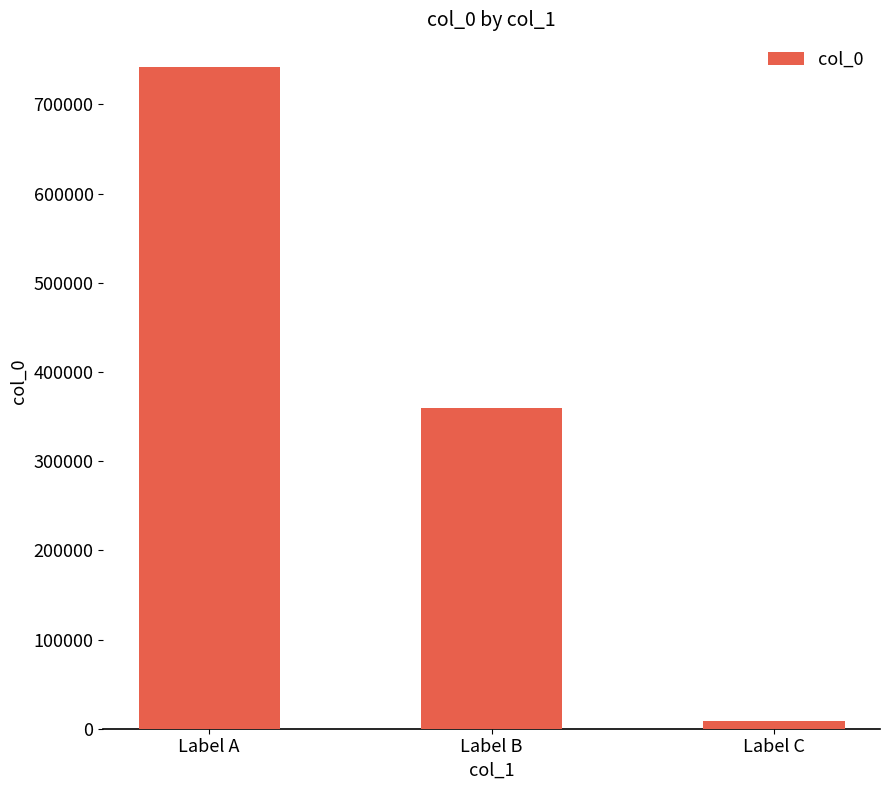

True or false: the data shows 8667 at Label C.

True